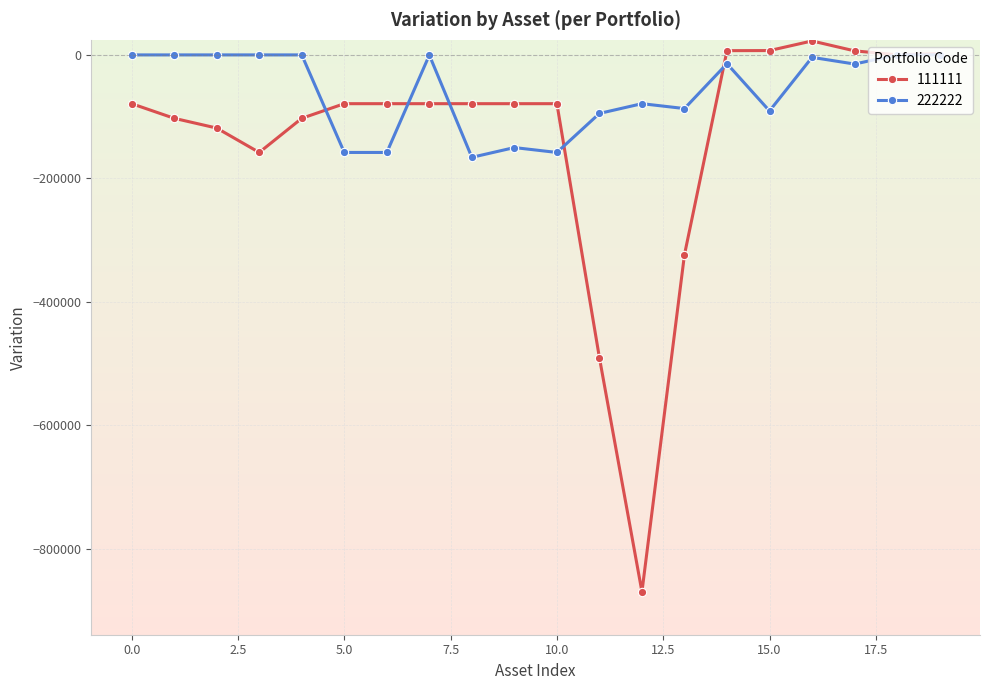

Which series has the widest spread of values?

111111